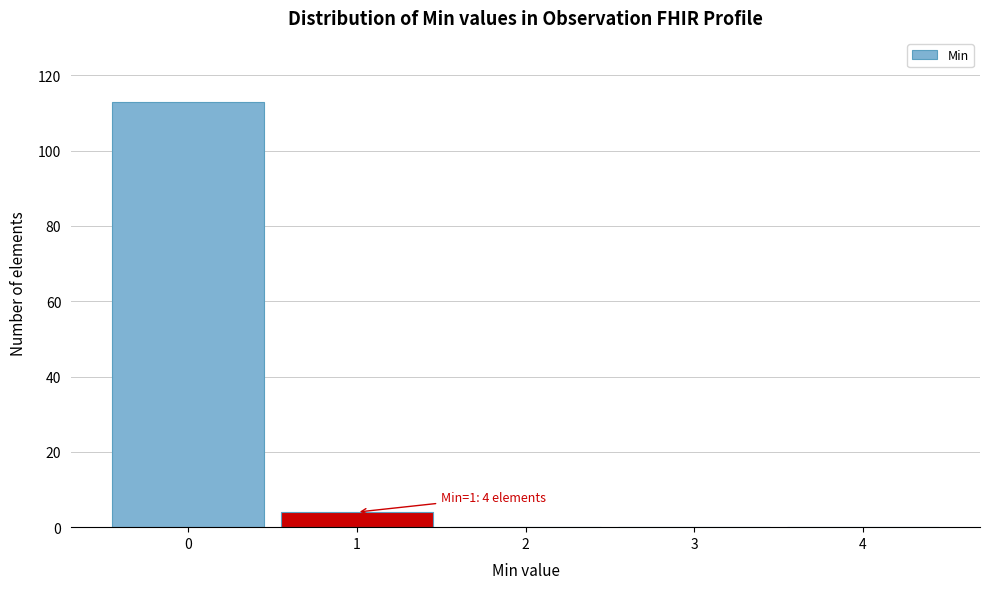

Reading left to right, list all the values displayed in this chart.

0=113	1=4	2=0	3=0	4=0